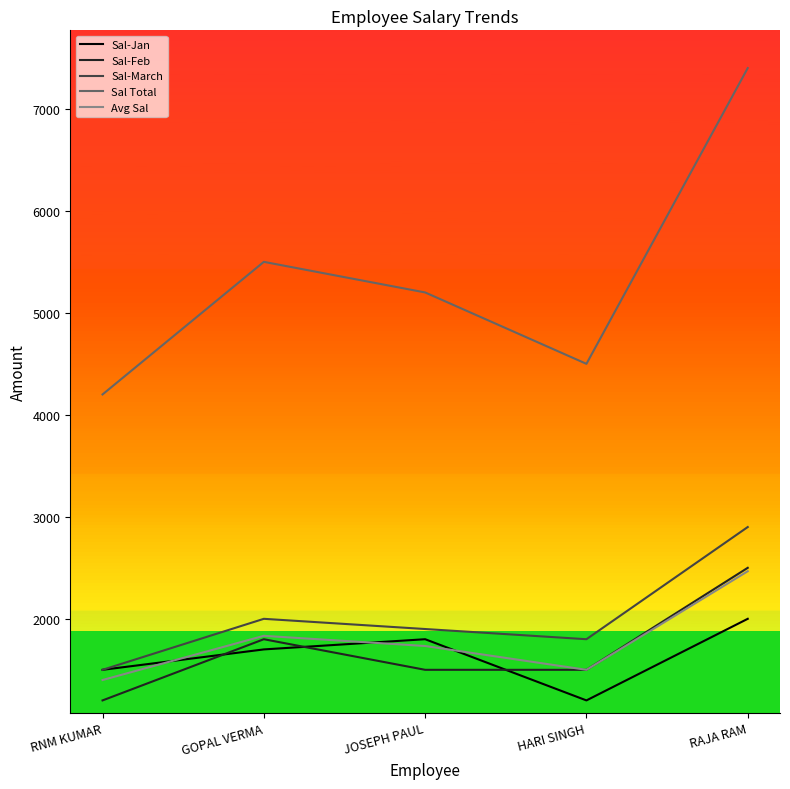

The Sal Total series shows 4200.0 at RNM KUMAR. True or false?

True